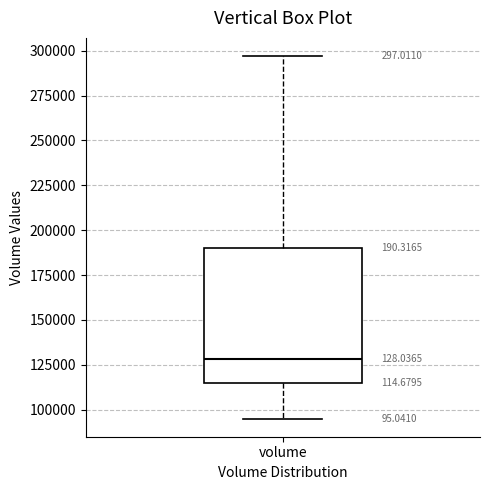

Read this box plot against the y-axis: the position of the median line, the range covered by the box, and the ends of both whiskers. The values are not printed on the chart, so give them approximately, as read against the axis.

median 130000, box 115000 to 190000, whiskers 95000 to 295000